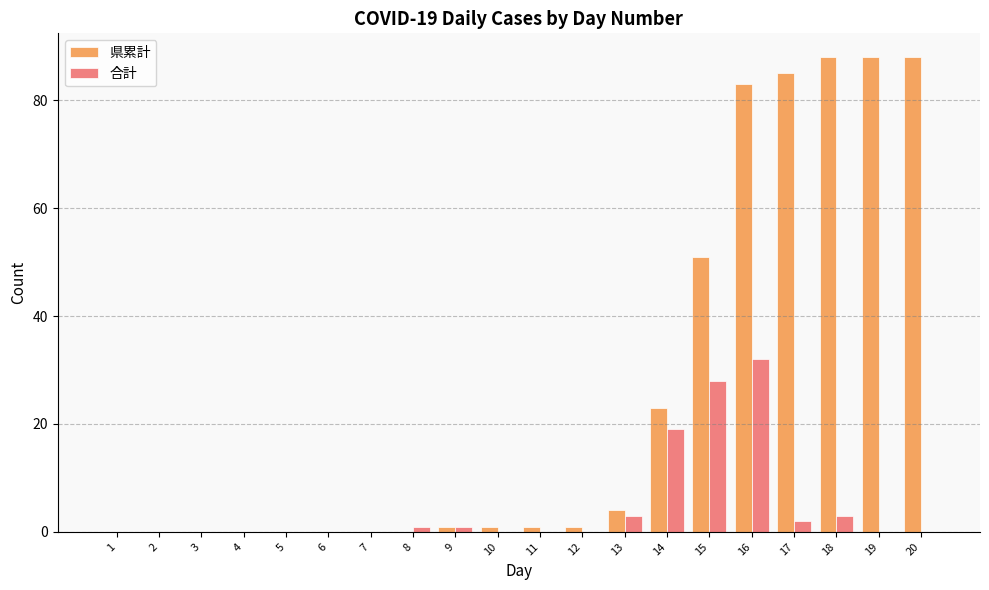

Reading right to left, extract all data points from this chart.

県累計: 20=88	19=88	18=88	17=85	16=83	15=51	14=23	13=4	12=1	11=1	10=1	9=1	8=0	7=0	6=0	5=0	4=0	3=0	2=0	1=0
合計: 20=0	19=0	18=3	17=2	16=32	15=28	14=19	13=3	12=0	11=0	10=0	9=1	8=1	7=0	6=0	5=0	4=0	3=0	2=0	1=0